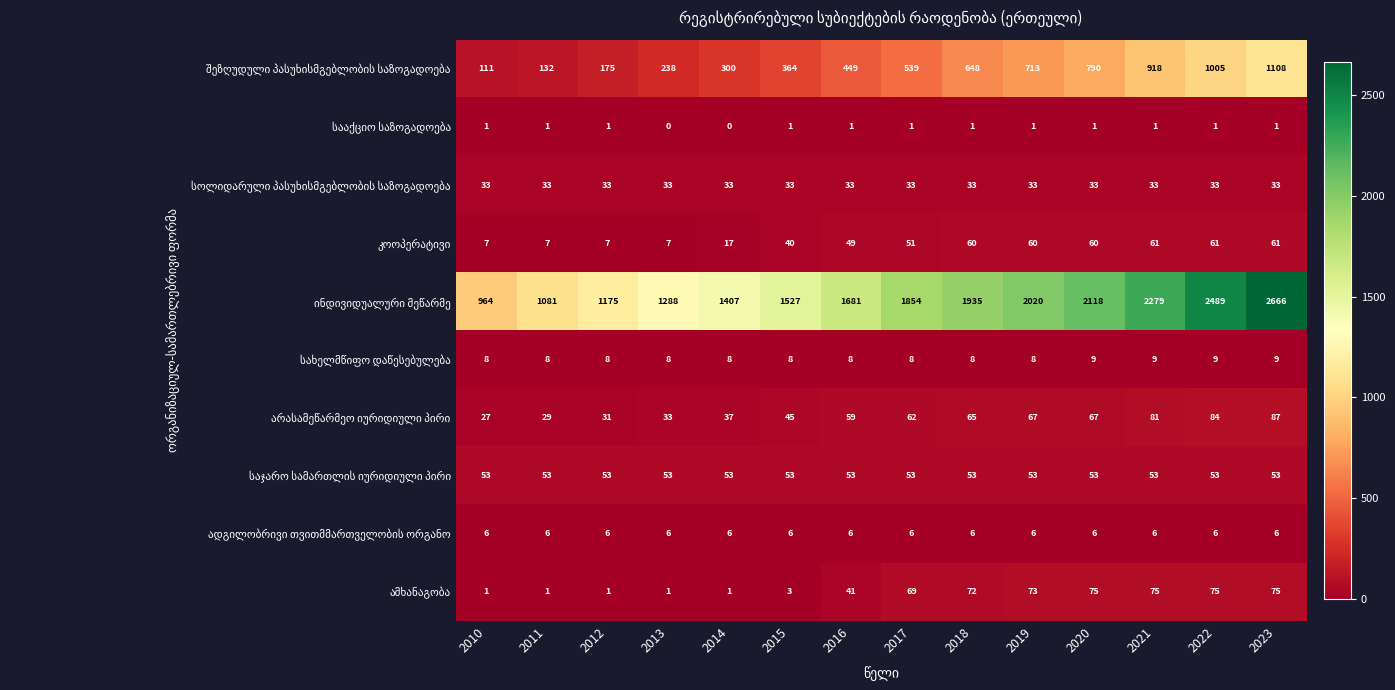

Which label corresponds to the largest value in the chart?

2023